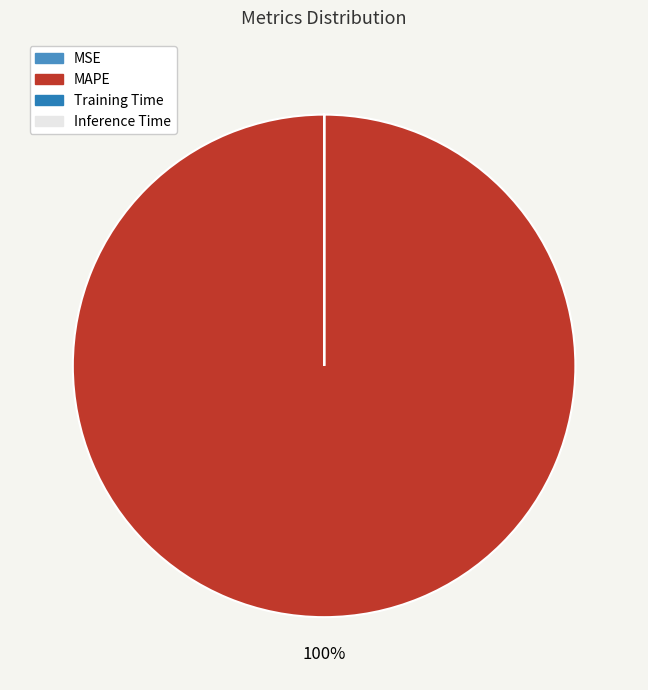

How many segments does this pie chart have?

4